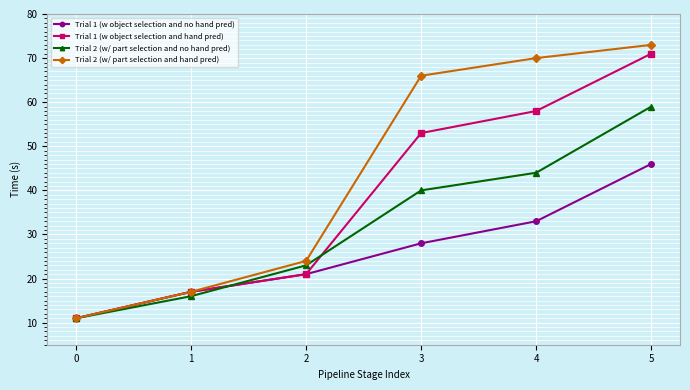

Which category has the highest value across all series?

5